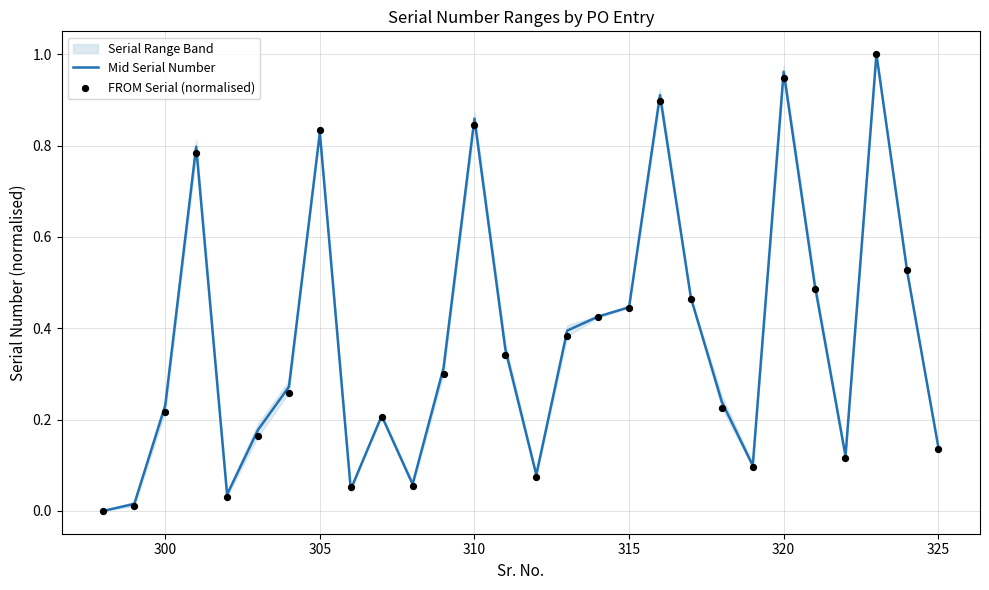

Which series has the largest total across all categories?

Mid Serial Number